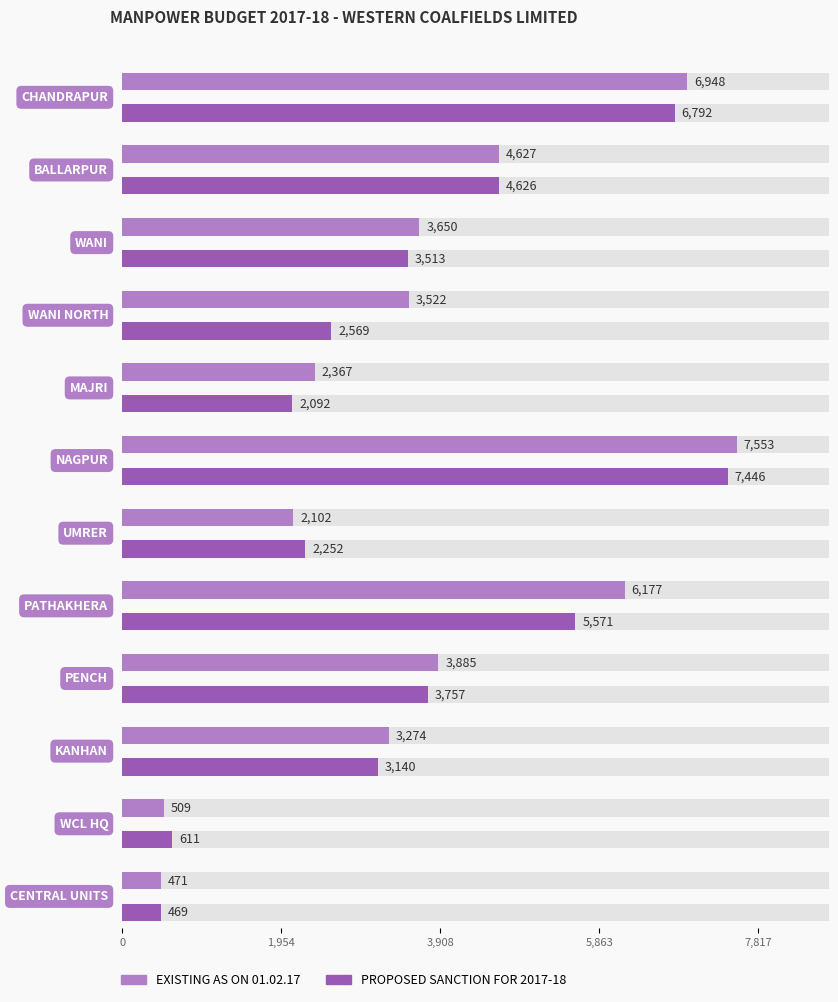

What is the maximum value shown in the chart?

7553